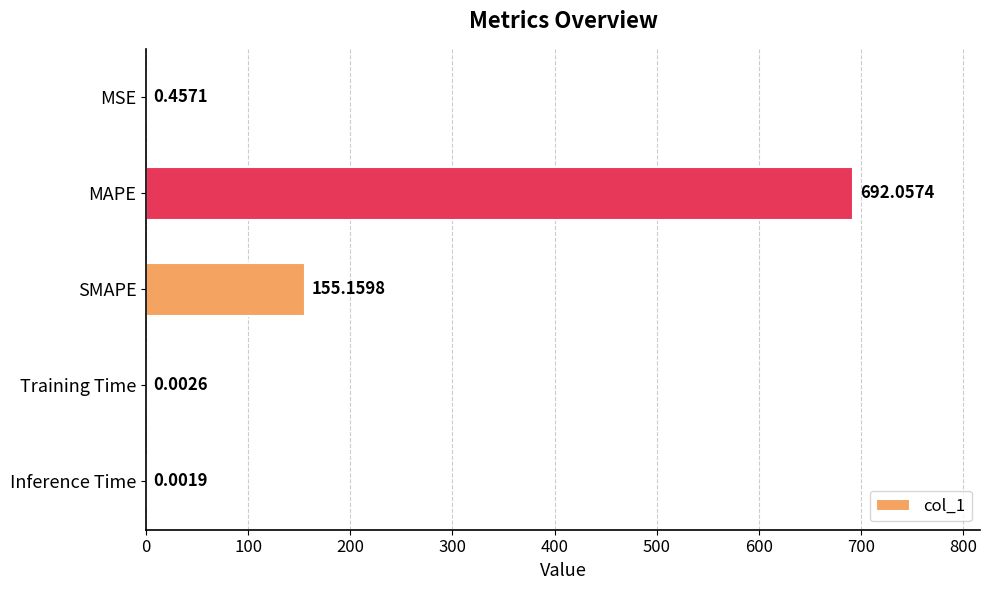

Which label corresponds to the largest value in the chart?

MAPE